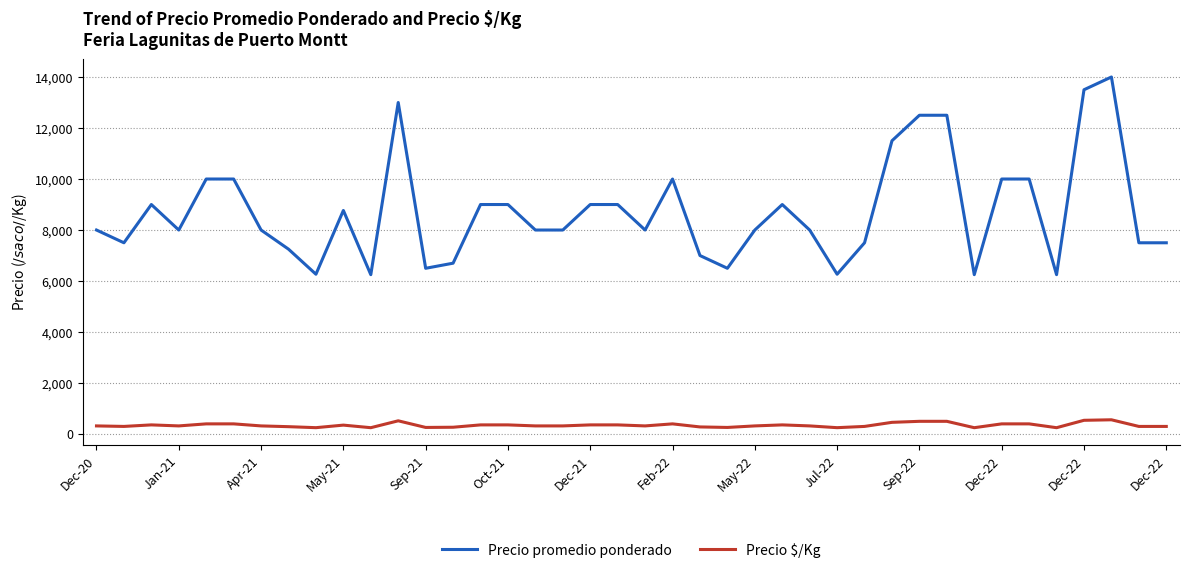

True or false: Precio $/Kg and Precio promedio ponderado cross at least once.

False